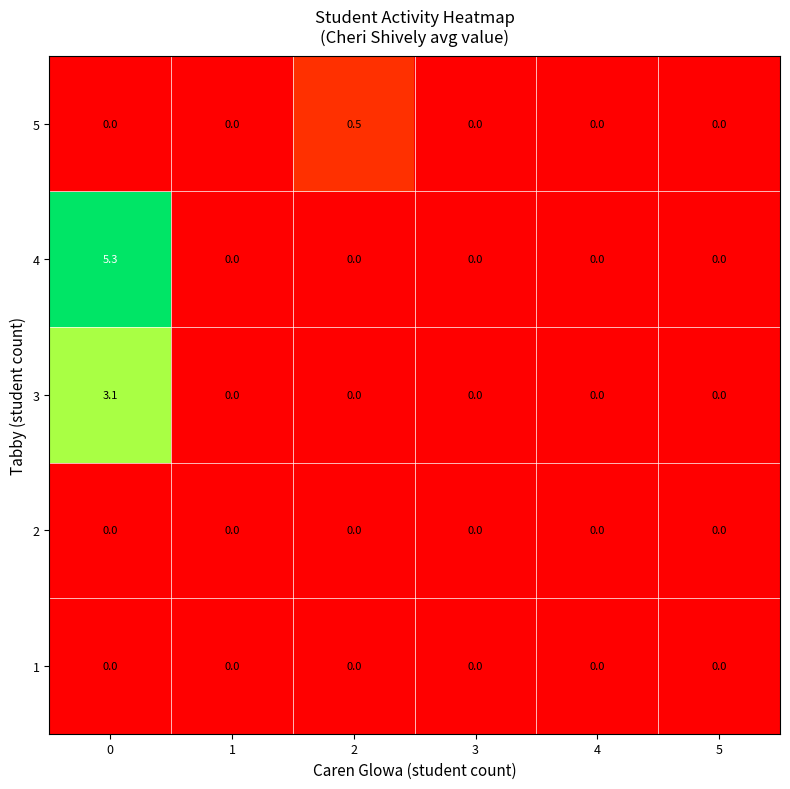

True or false: 3 has a value of 0.0 at 2.

True